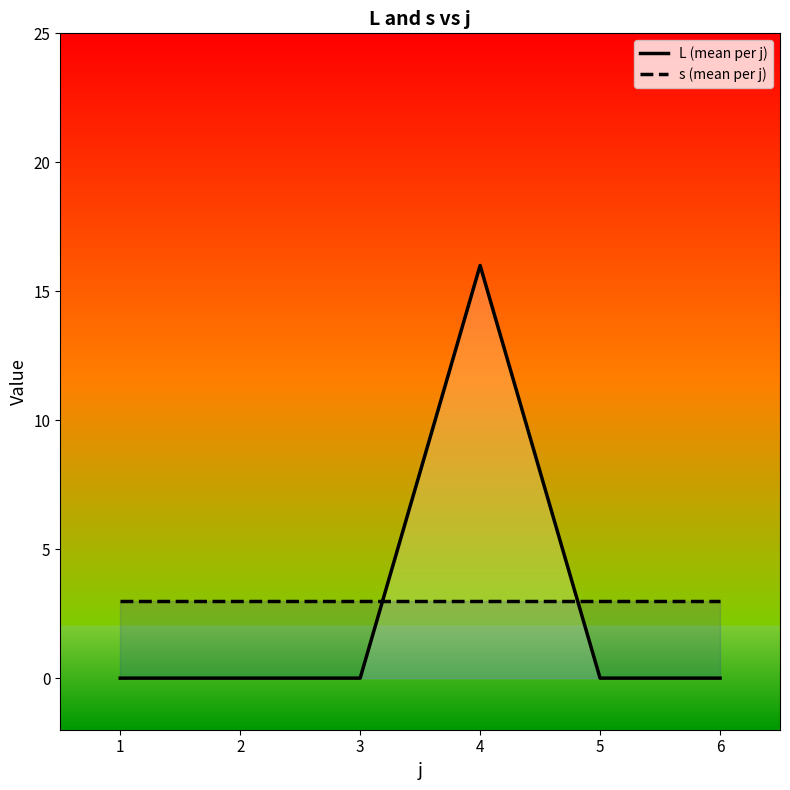

At which label does L (mean per j) reach its peak?

4